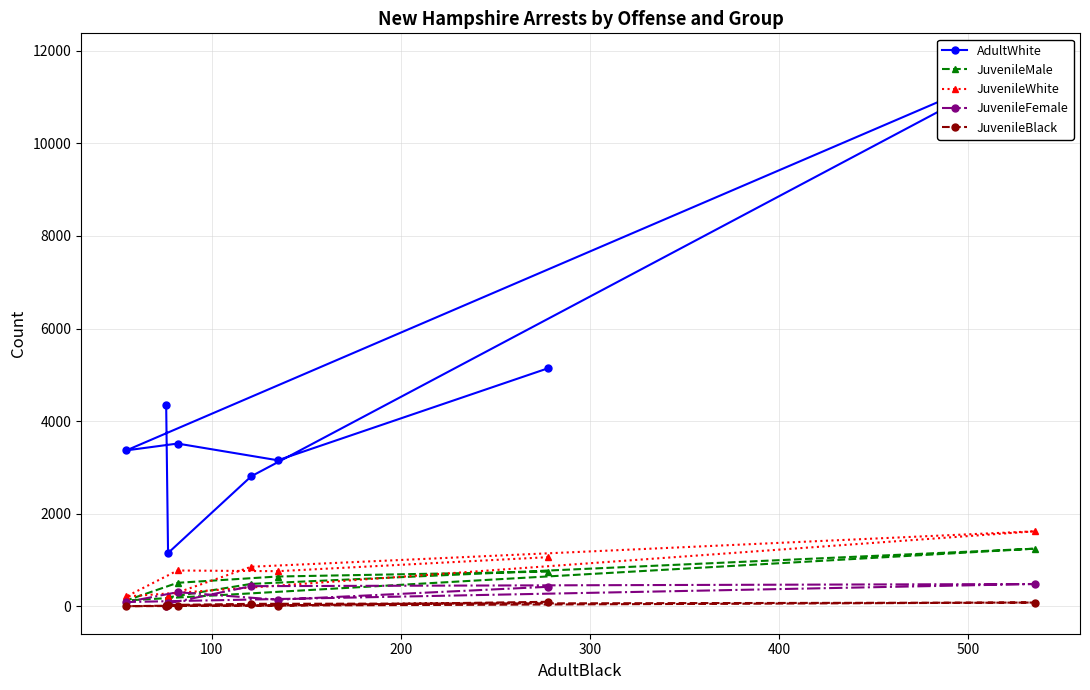

Reading left to right, list all the values displayed in this chart.

AdultWhite: 5146	3157	3518	3371	11787	2812	1154	4357
JuvenileMale: 753	647	511	130	1248	488	196	59
JuvenileWhite: 1065	762	777	216	1623	858	230	74
JuvenileFemale: 425	146	309	96	485	439	66	16
JuvenileBlack: 101	21	20	6	85	57	32	1